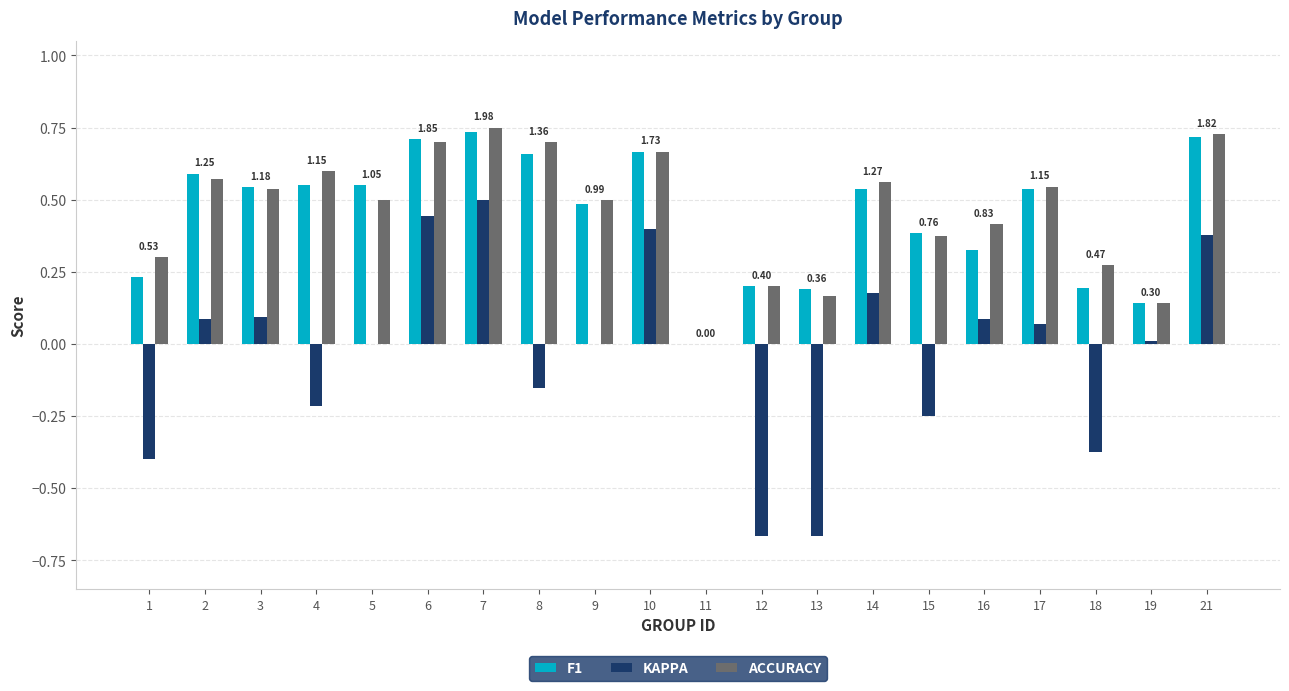

The ACCURACY series shows 0.3 at 18. True or false?

True